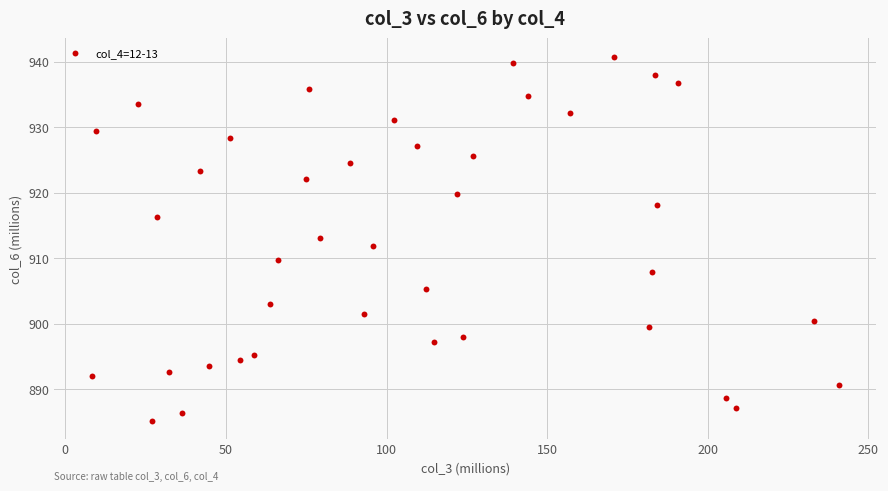

What is the range of Y values (max minus min)?

55.6